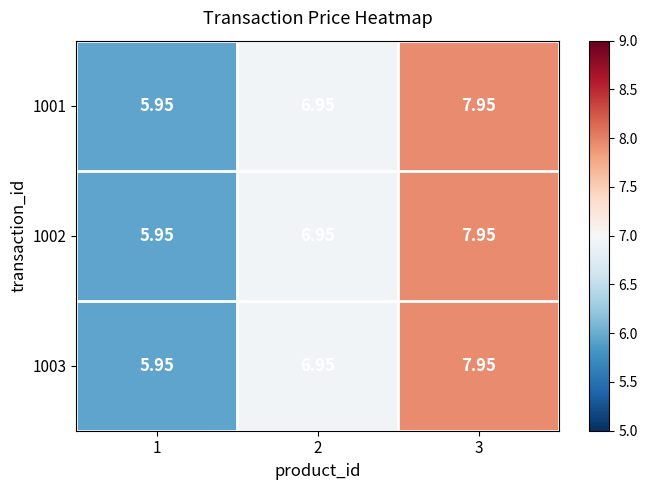

Is the value of 1003 at 2 greater than the value of 1001 at 3?

No